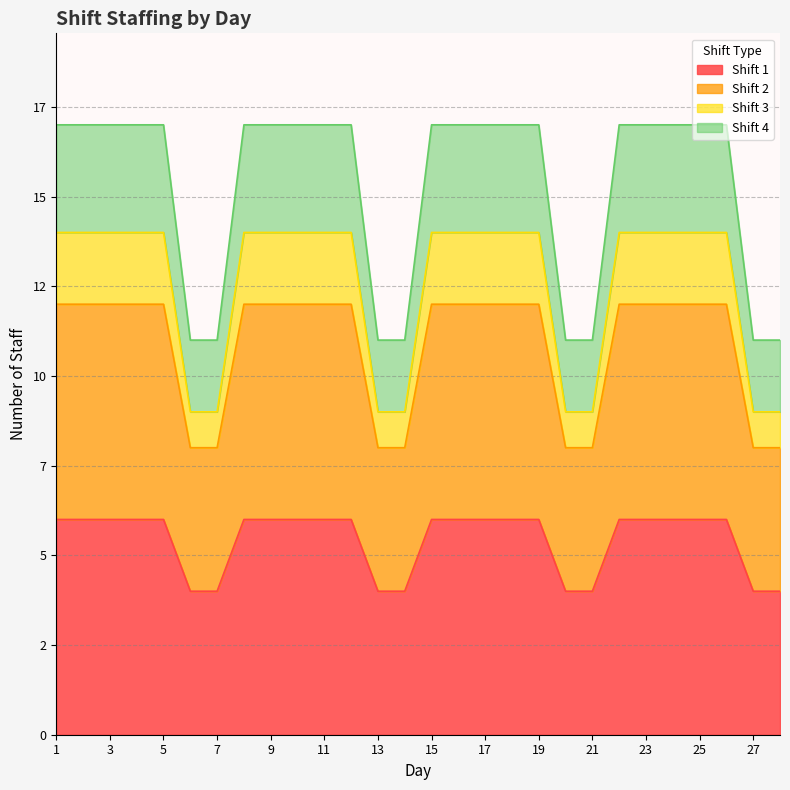

Between 1 and 7, which series saw the biggest shift?

Shift 4